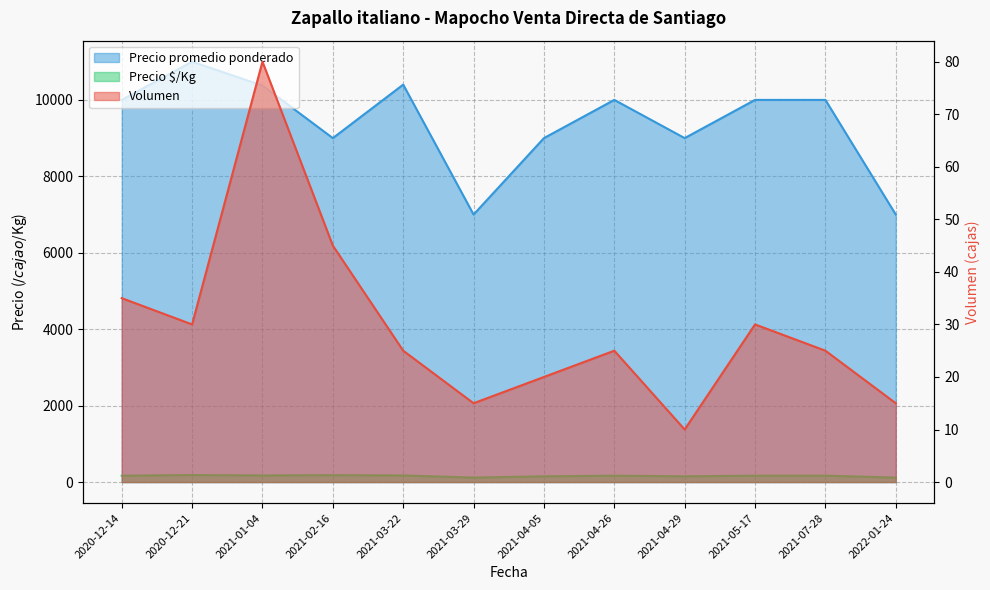

Read the Precio $/Kg value at 2021-05-17.

167